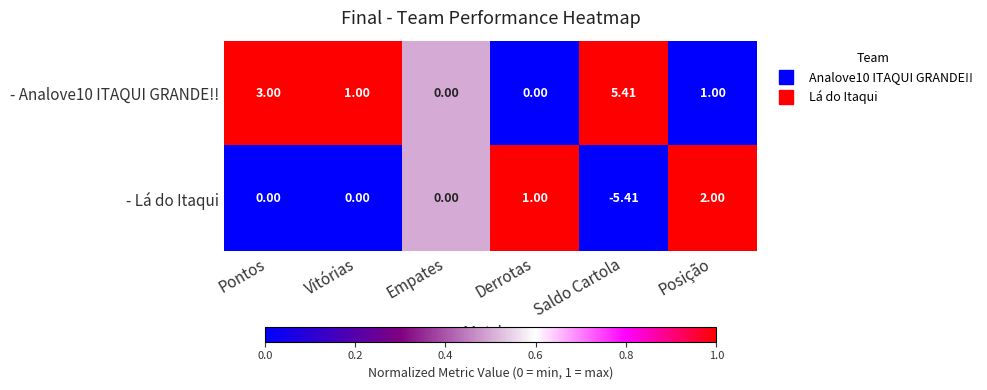

Which category has the highest value in the - Lá do Itaqui series?

Posição